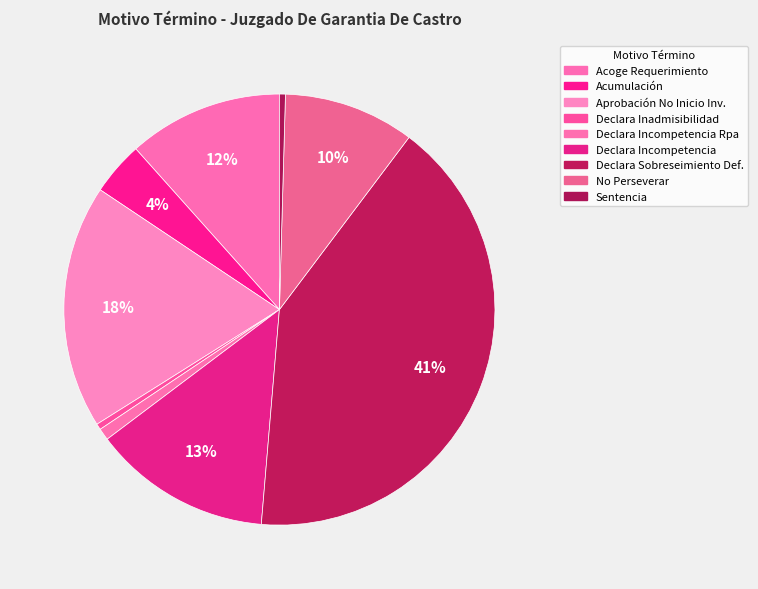

Count the number of slices in the pie.

9